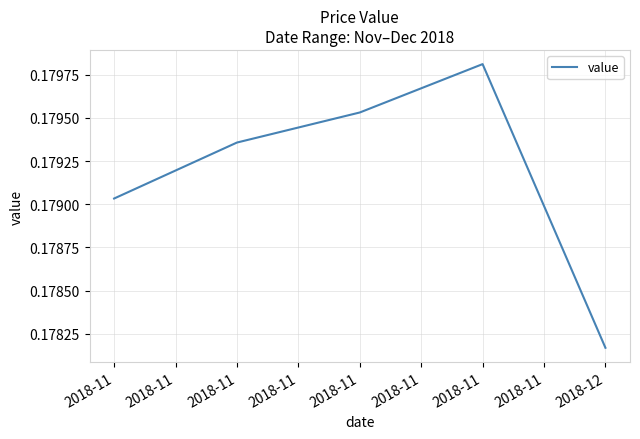

How many distinct data groups are displayed?

1